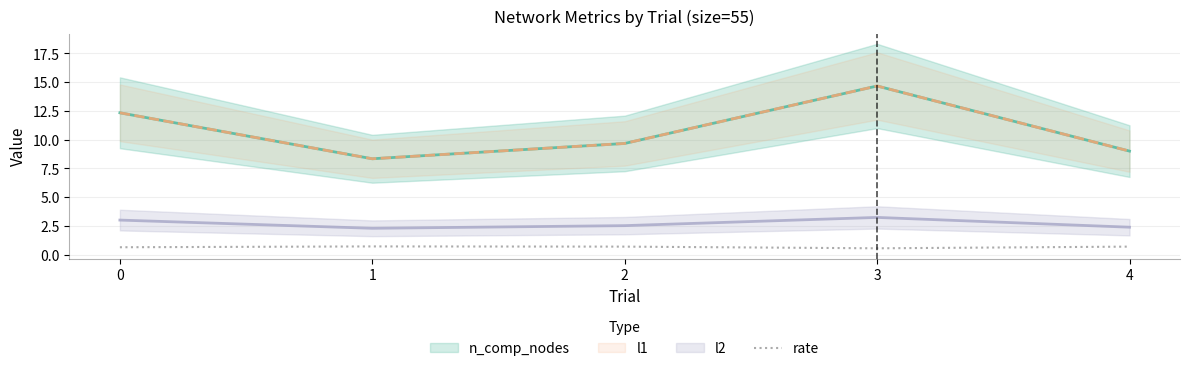

What is the change in value from 0 to 3?

-0.1